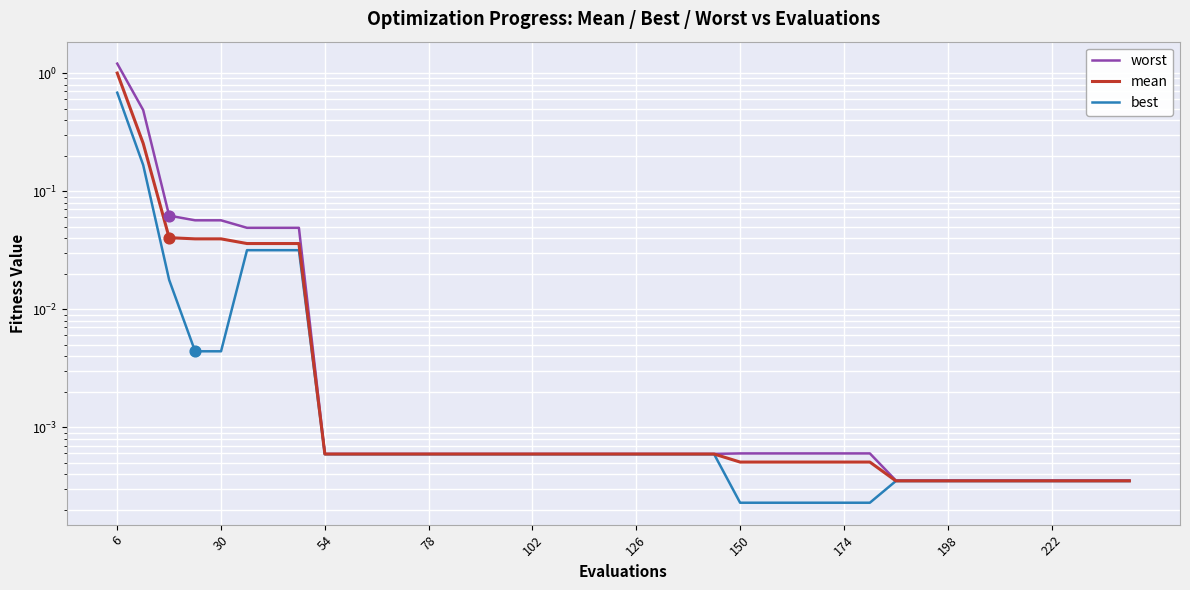

Which series has the largest Y range (max minus min)?

worst